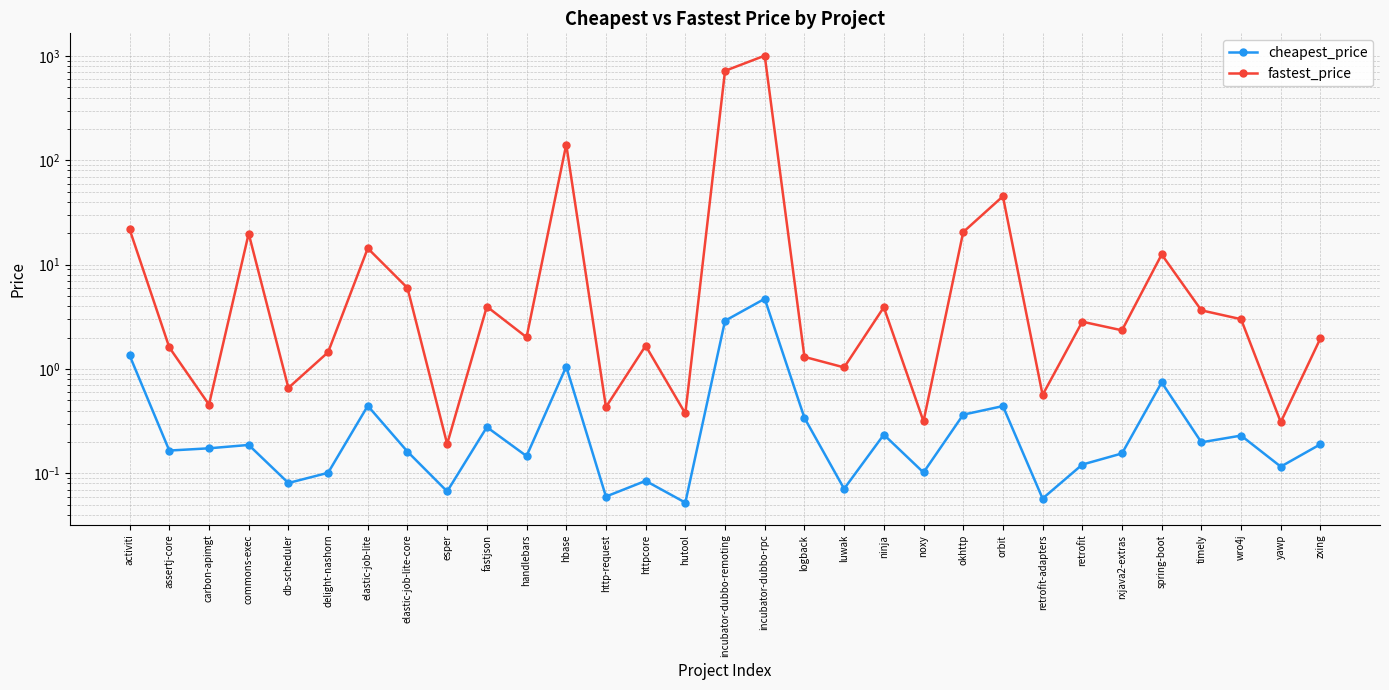

Is this an area chart (filled region under the line)?

No